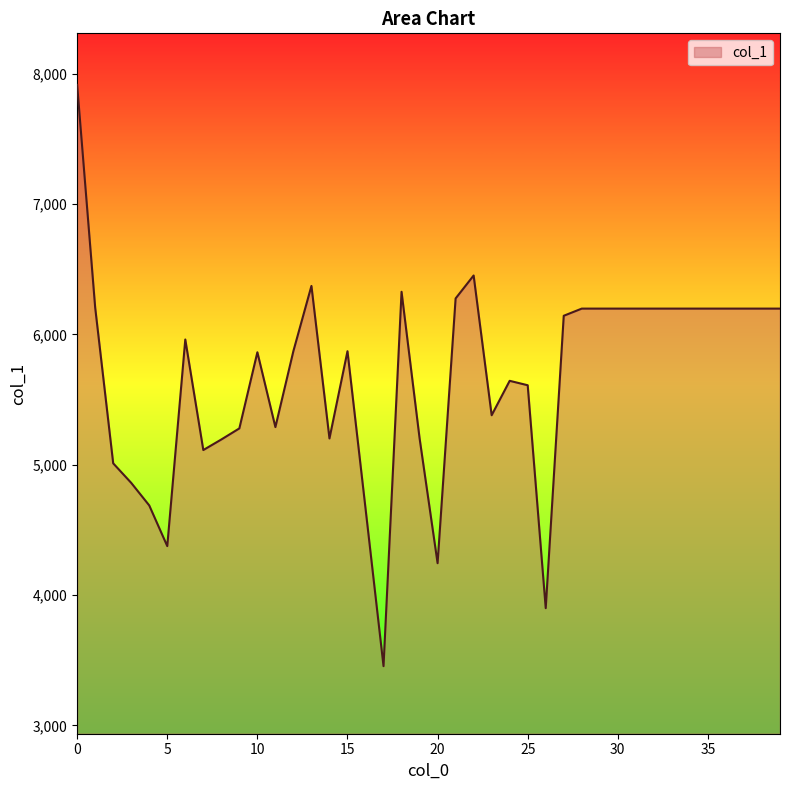

What is the minimum value shown in the chart?

3455